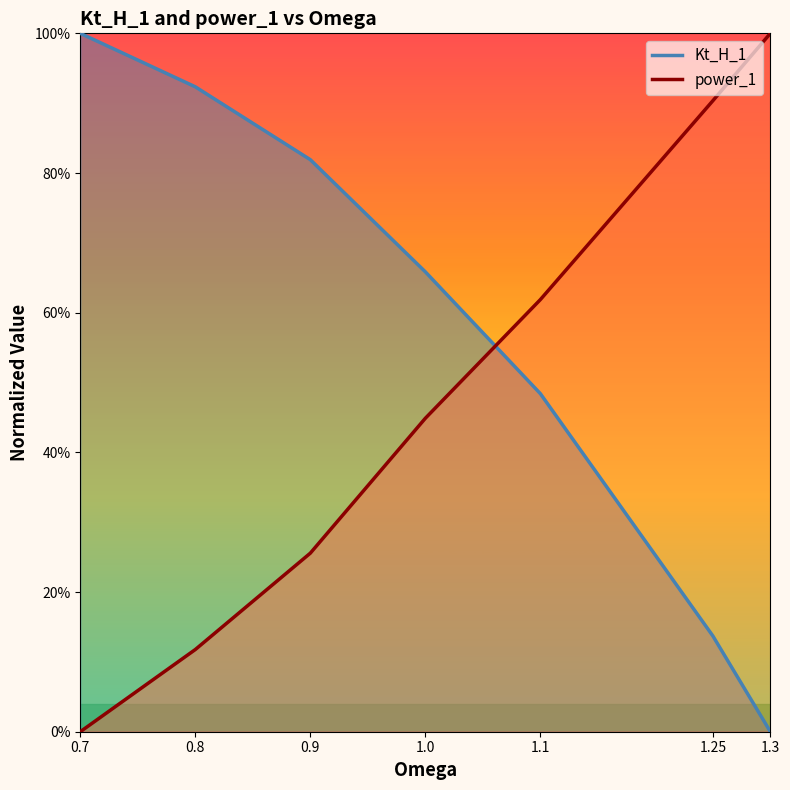

How many data points in Kt_H_1 are above 0?

6